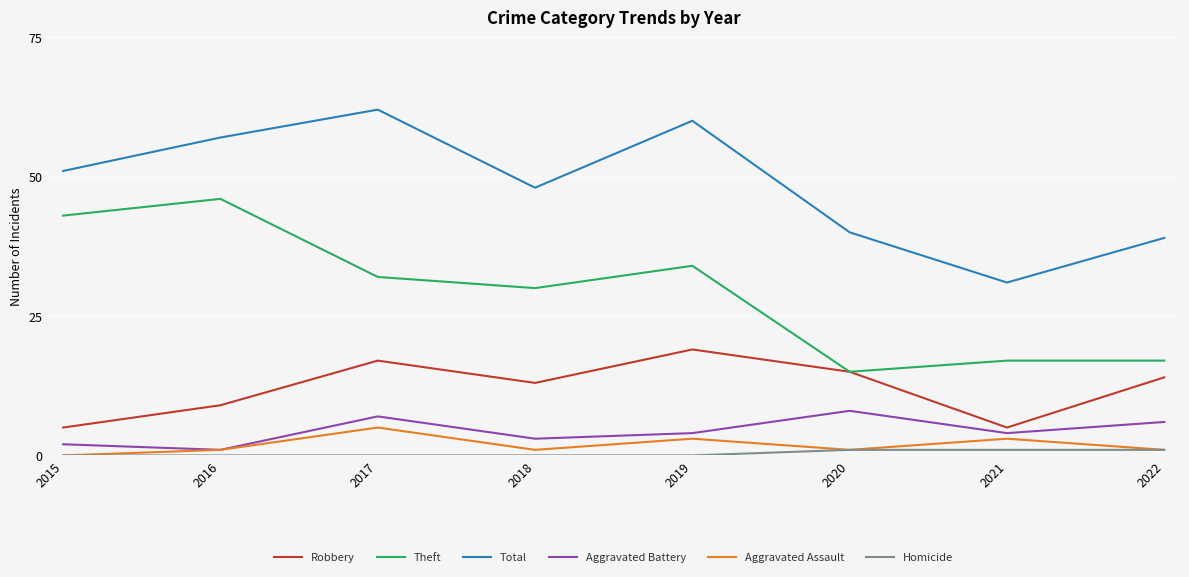

At how many categories does at least one series exceed 19?

8